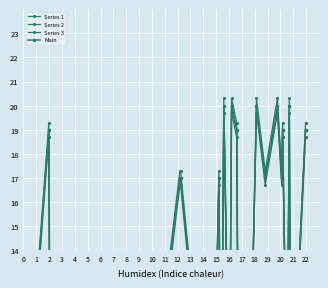

How many interior local valleys does the Series 1 series have?

10